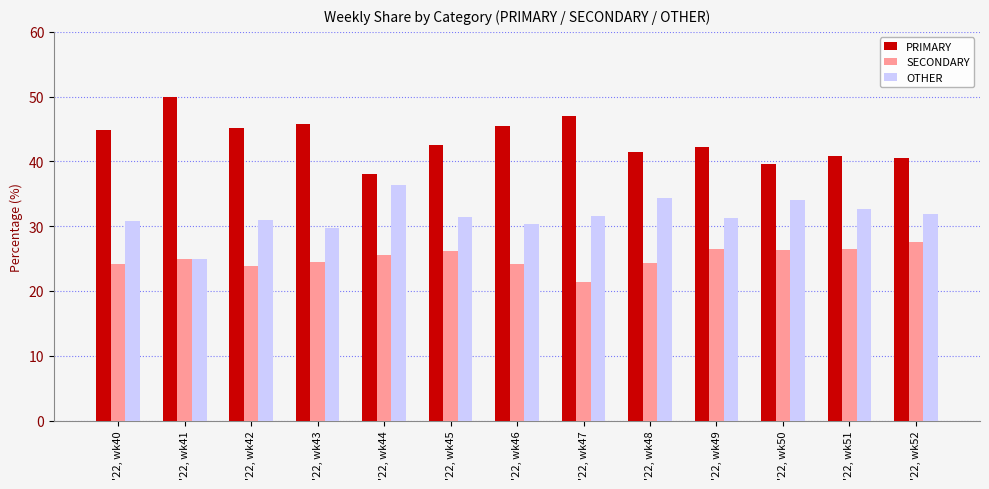

Which series changed the most between '22, wk41 and '22, wk51?

PRIMARY